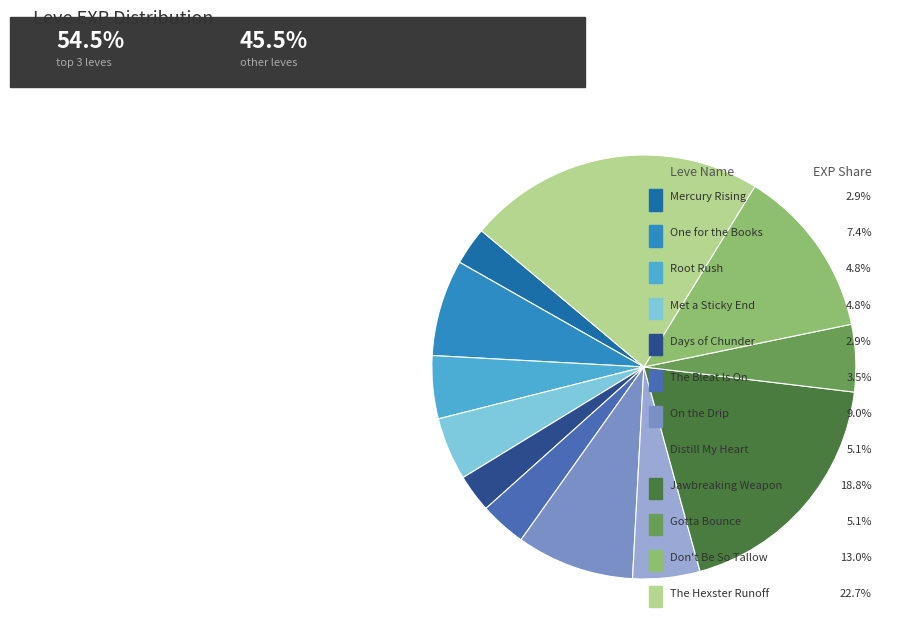

Do Met a Sticky End and Don't Be So Tallow together represent more than half of the pie?

No